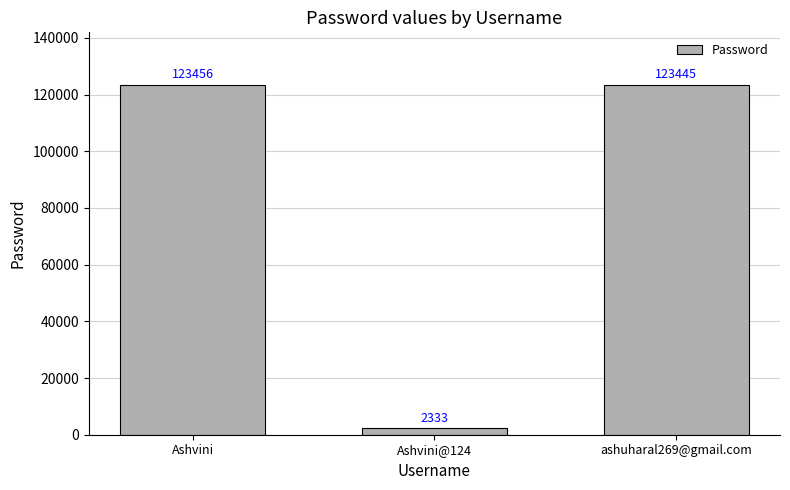

Reading right to left, extract all data points from this chart.

ashuharal269@gmail.com=123445	Ashvini@124=2333	Ashvini=123456